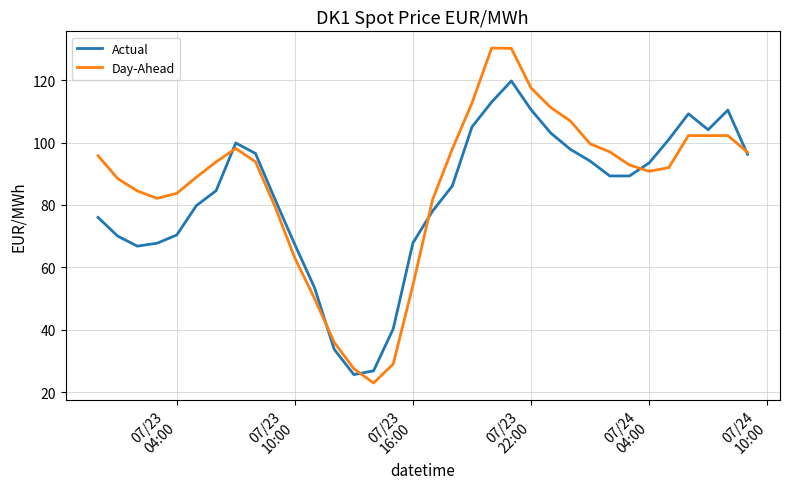

Which series has the largest range (max minus min)?

Day-Ahead